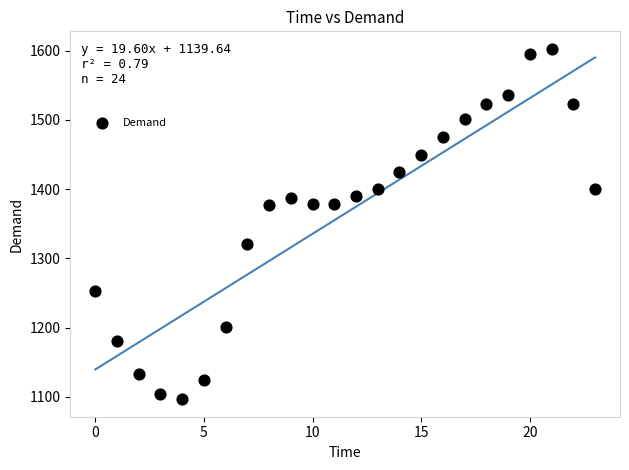

What is the range of Y values (max minus min)?

506.0